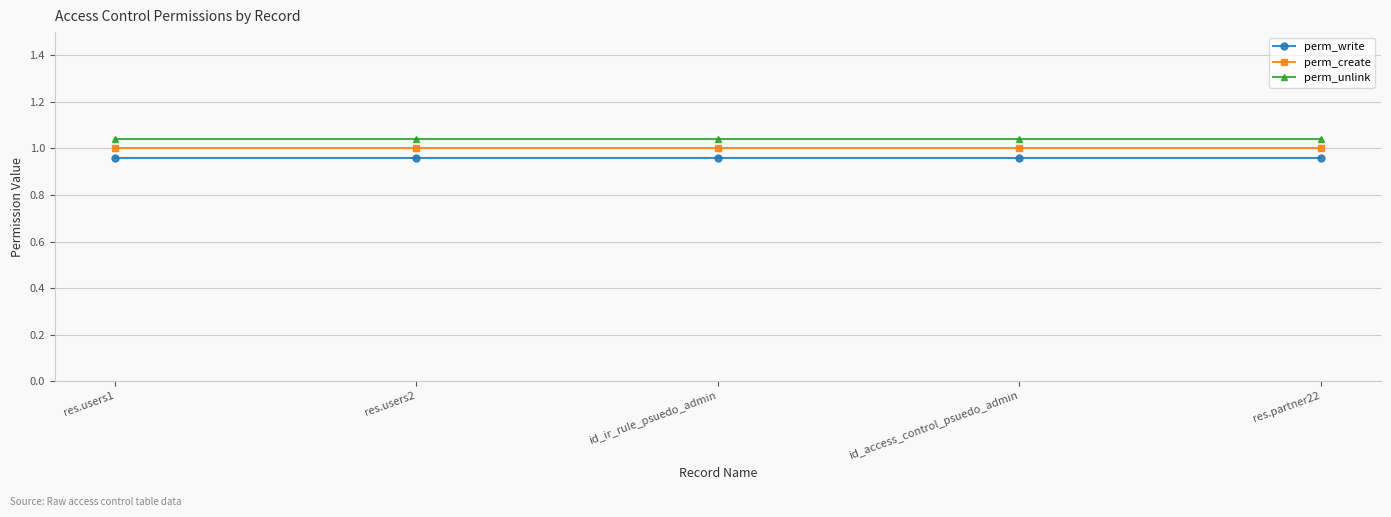

Reading left to right, extract all data points from this chart.

perm_write: 1.0	1.0	1.0	1.0	1.0
perm_create: 1.0	1.0	1.0	1.0	1.0
perm_unlink: 1.0	1.0	1.0	1.0	1.0